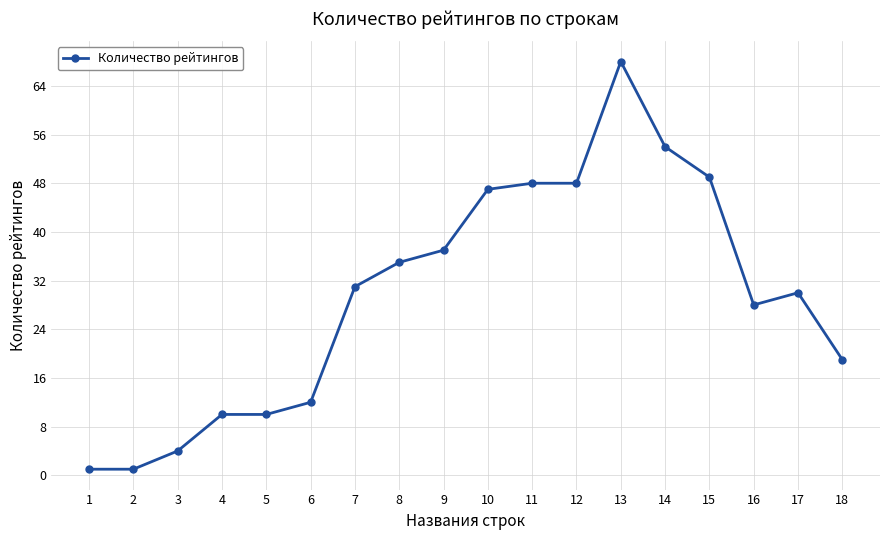

Count the number of categories in the chart.

18